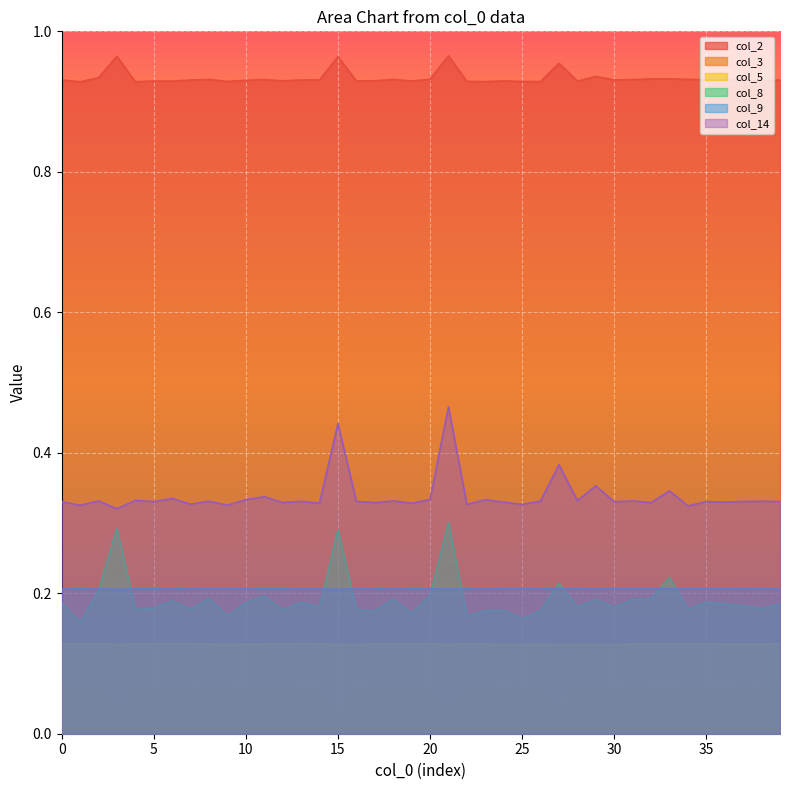

Reading left to right, list all the values displayed in this chart.

col_2: 0.9	0.9	0.9	1.0	0.9	0.9	0.9	0.9	0.9	0.9	0.9	0.9	0.9	0.9	0.9	1.0	0.9	0.9	0.9	0.9	0.9	1.0	0.9	0.9	0.9	0.9	0.9	1.0	0.9	0.9	0.9	0.9	0.9	0.9	0.9	0.9	0.9	0.9	0.9	0.9
col_3: 0.1	0.1	0.1	0.0	0.1	0.1	0.1	0.1	0.1	0.1	0.1	0.1	0.1	0.1	0.1	0.0	0.1	0.1	0.1	0.1	0.1	0.0	0.1	0.1	0.1	0.1	0.1	0.0	0.1	0.1	0.1	0.1	0.1	0.1	0.1	0.1	0.1	0.1	0.1	0.1
col_5: 0.1	0.1	0.1	0.1	0.1	0.1	0.1	0.1	0.1	0.1	0.1	0.1	0.1	0.1	0.1	0.1	0.1	0.1	0.1	0.1	0.1	0.1	0.1	0.1	0.1	0.1	0.1	0.1	0.1	0.1	0.1	0.1	0.1	0.1	0.1	0.1	0.1	0.1	0.1	0.1
col_8: 0.2	0.2	0.2	0.3	0.2	0.2	0.2	0.2	0.2	0.2	0.2	0.2	0.2	0.2	0.2	0.3	0.2	0.2	0.2	0.2	0.2	0.3	0.2	0.2	0.2	0.2	0.2	0.2	0.2	0.2	0.2	0.2	0.2	0.2	0.2	0.2	0.2	0.2	0.2	0.2
col_9: 0.2	0.2	0.2	0.2	0.2	0.2	0.2	0.2	0.2	0.2	0.2	0.2	0.2	0.2	0.2	0.2	0.2	0.2	0.2	0.2	0.2	0.2	0.2	0.2	0.2	0.2	0.2	0.2	0.2	0.2	0.2	0.2	0.2	0.2	0.2	0.2	0.2	0.2	0.2	0.2
col_14: 0.3	0.3	0.3	0.3	0.3	0.3	0.3	0.3	0.3	0.3	0.3	0.3	0.3	0.3	0.3	0.4	0.3	0.3	0.3	0.3	0.3	0.5	0.3	0.3	0.3	0.3	0.3	0.4	0.3	0.4	0.3	0.3	0.3	0.3	0.3	0.3	0.3	0.3	0.3	0.3